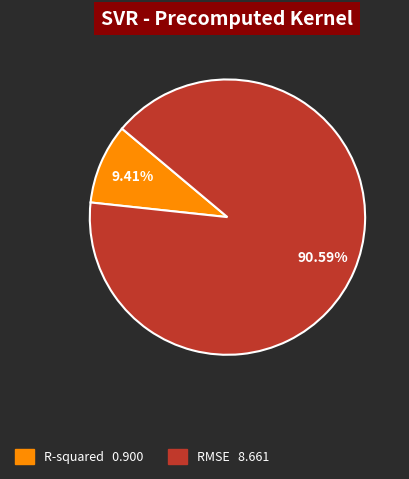

Which has a higher value, R-squared or RMSE?

RMSE